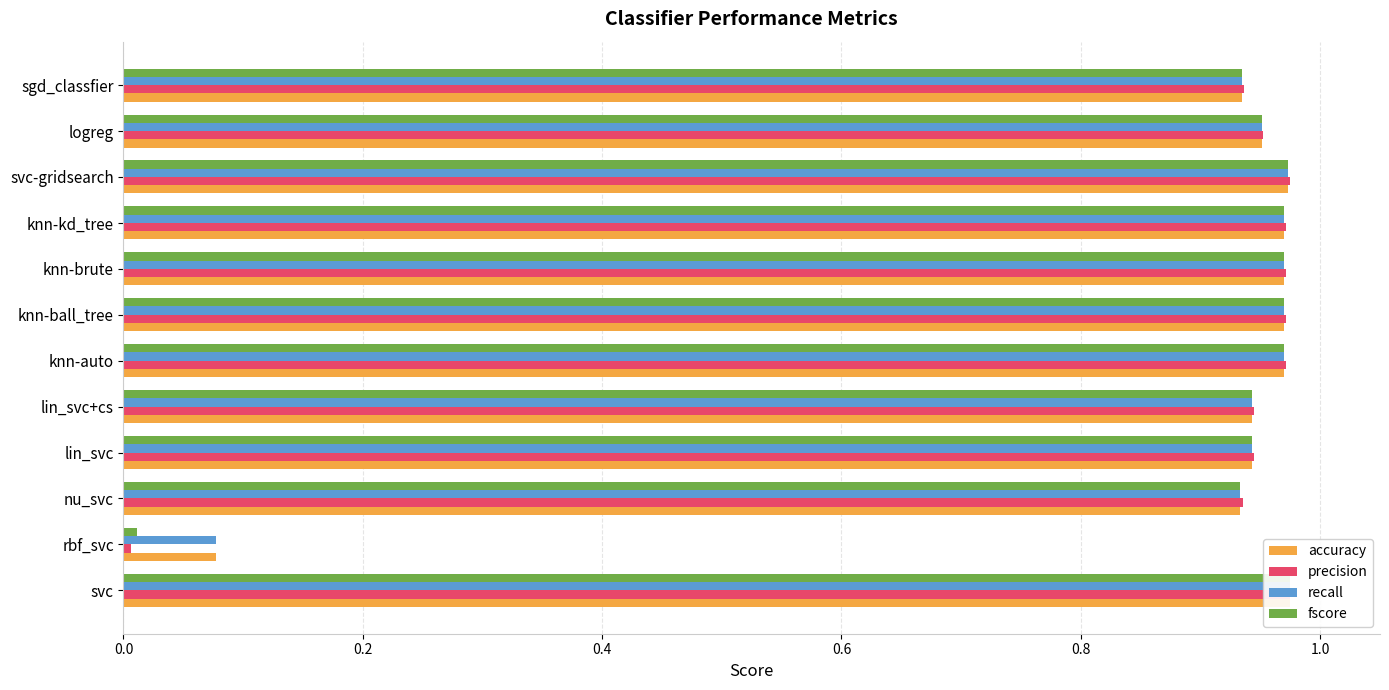

Which series has the largest total across all categories?

accuracy